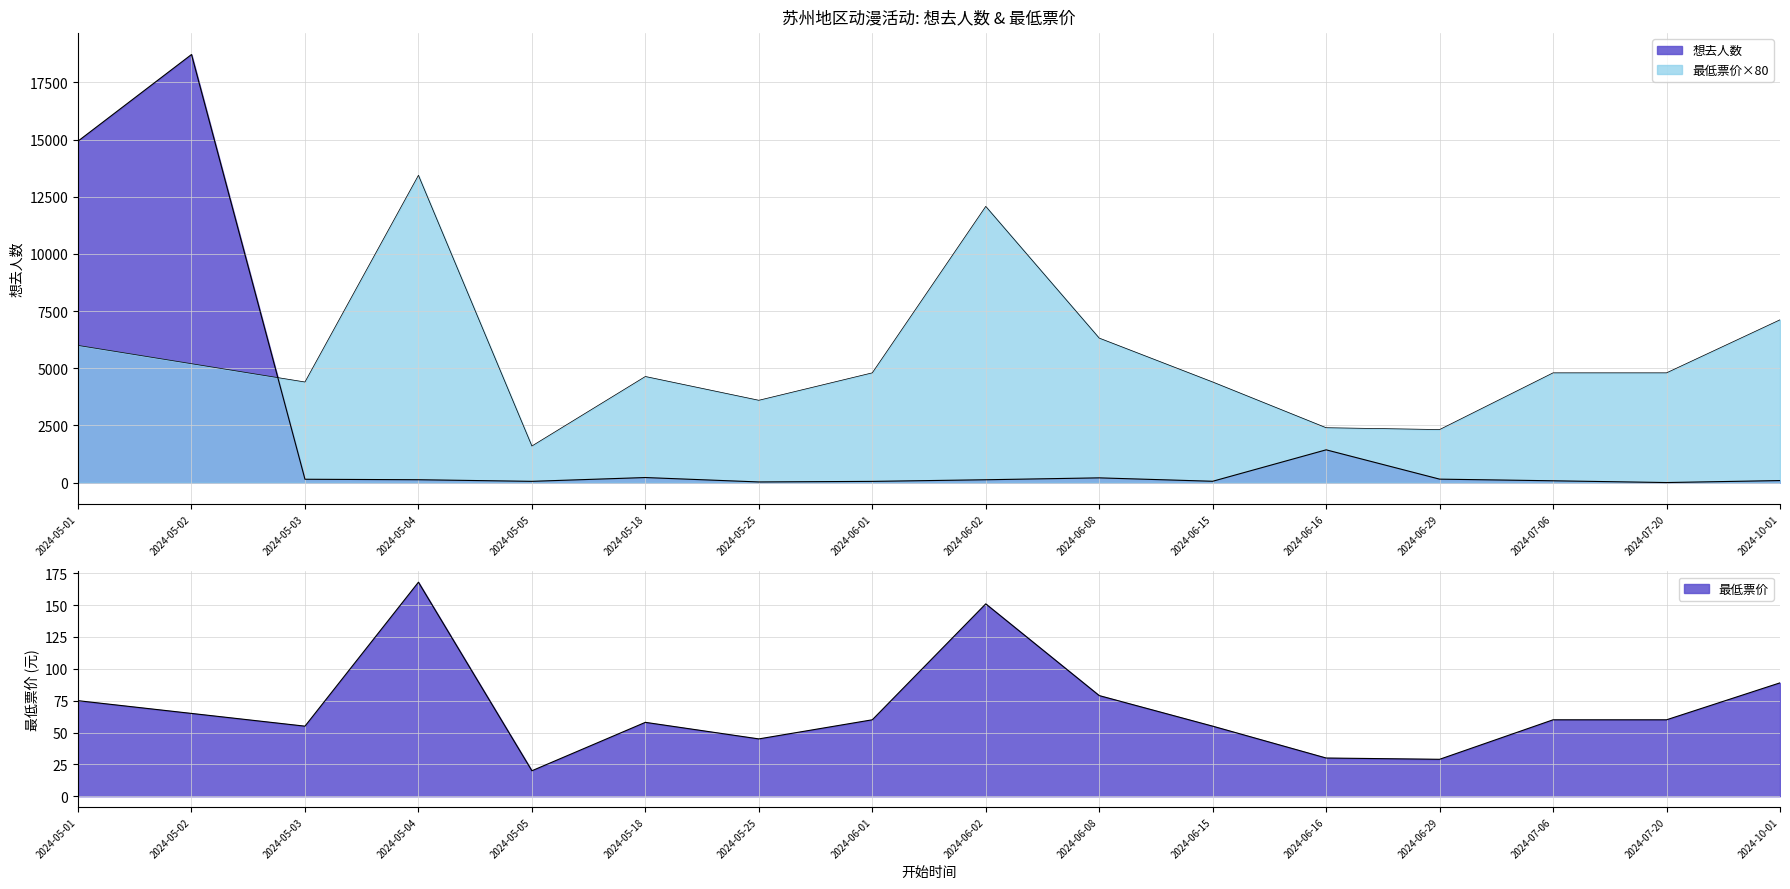

True or false: 想去人数 has a value of 28 at 2024-05-25.

True